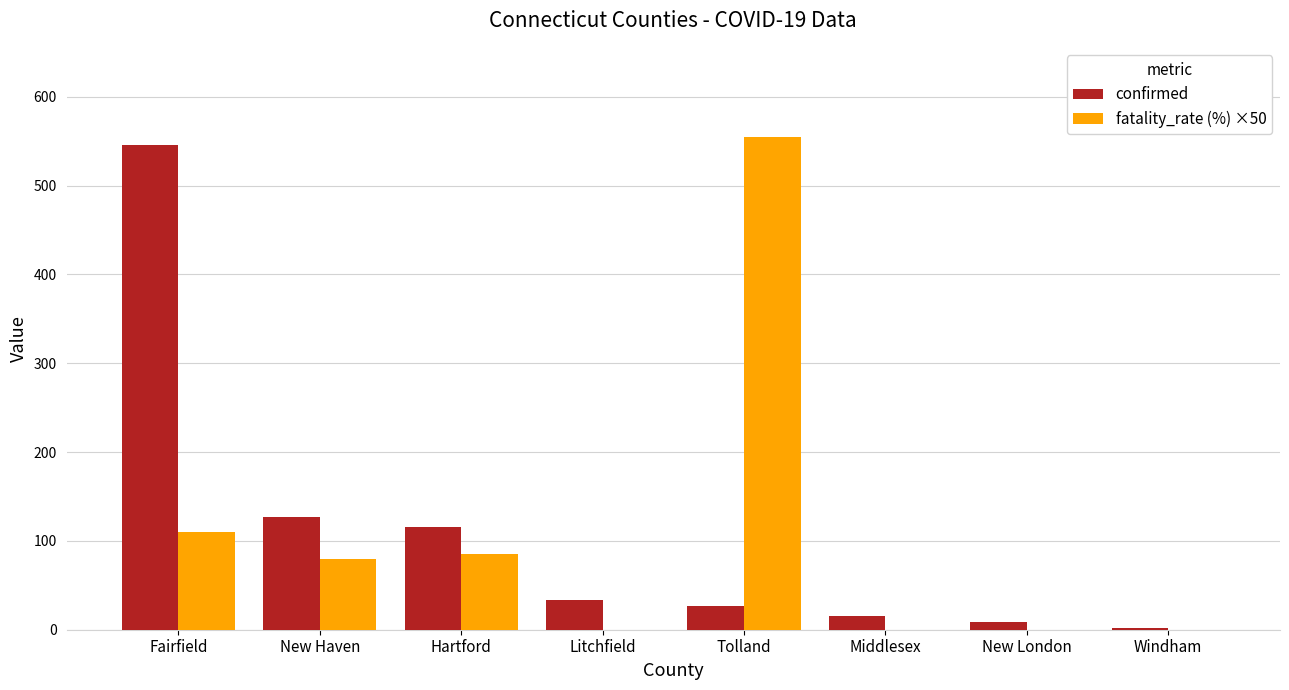

What is the maximum value for fatality_rate (%) ×50?

555.0